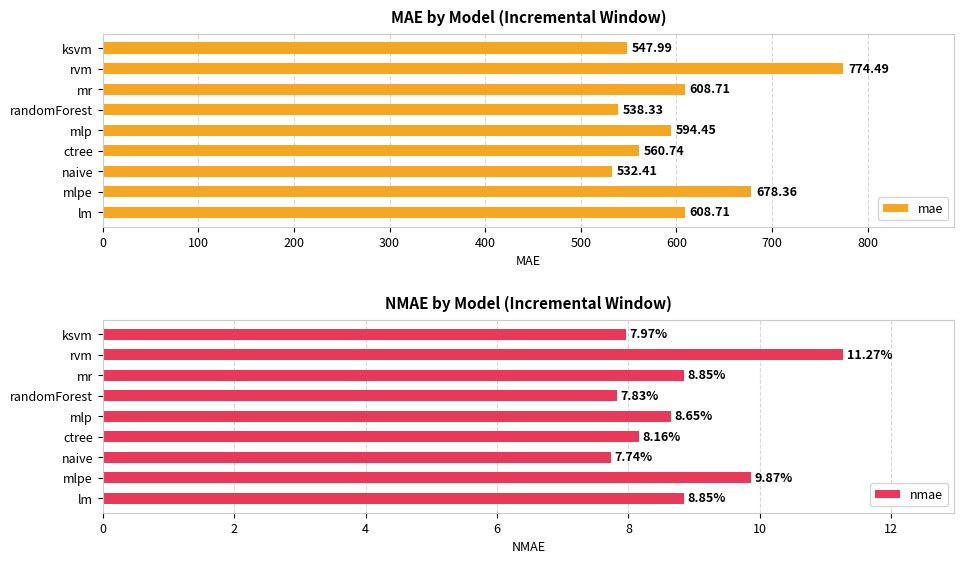

At which label is mae closest to 653?

mlpe